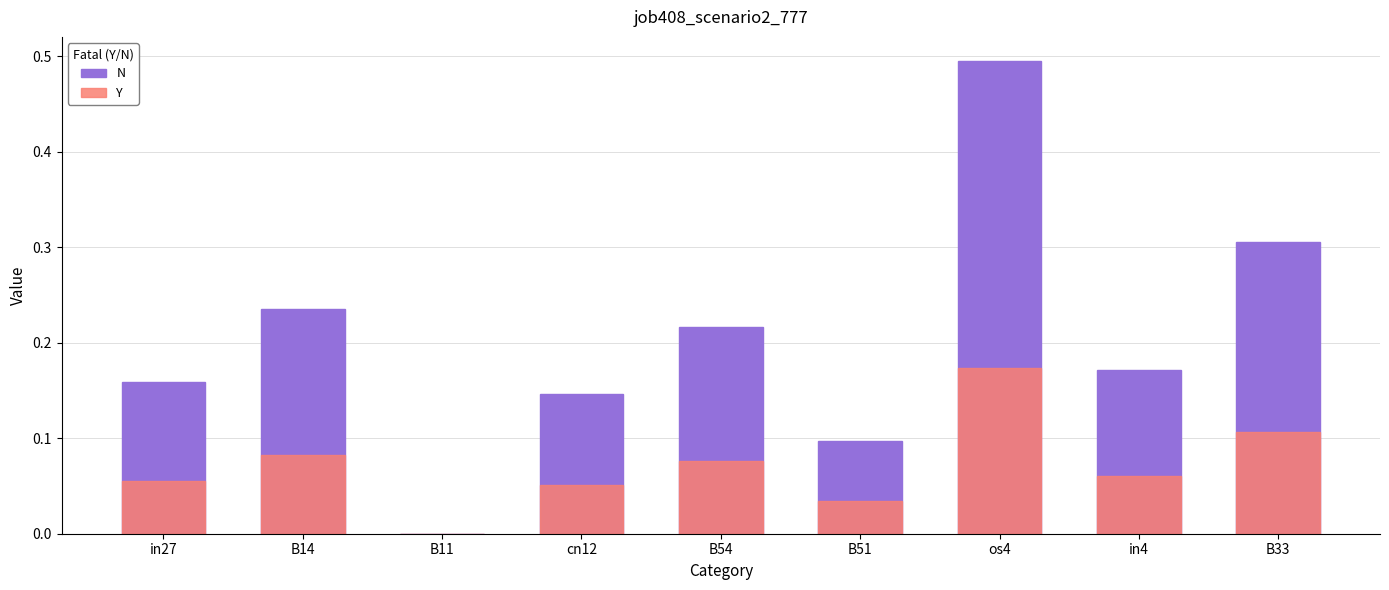

What is the value of the 8th bar from the left?

0.2